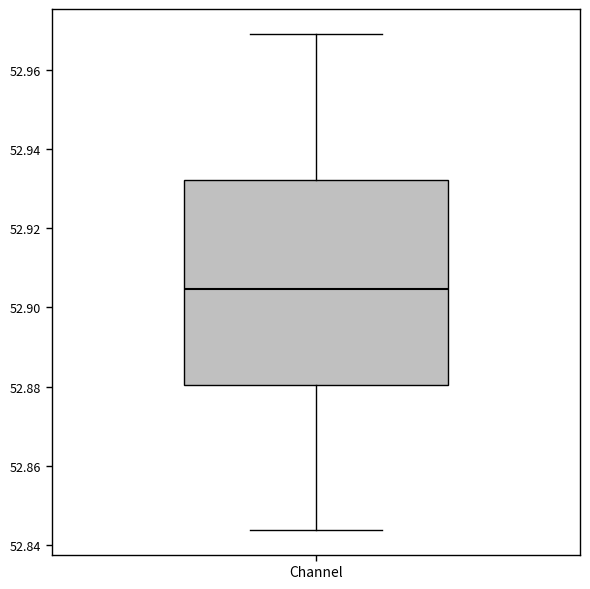

Where does the upper whisker of the box for Channel end on the y-axis? The values are not printed on the chart, so give them approximately, as read against the axis.

52.970